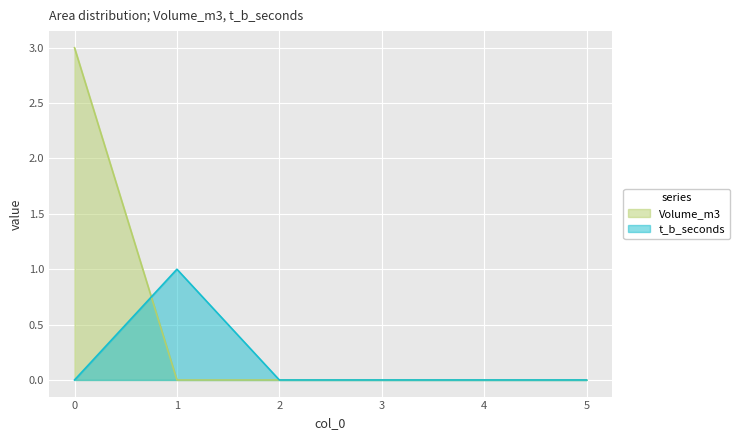

What is the total value across all series at 1?

1